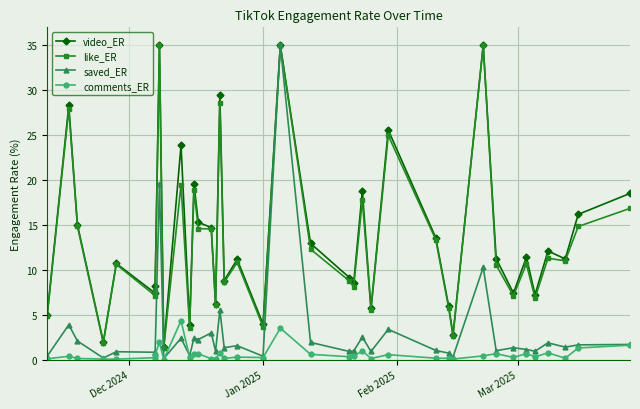

What is the sum of all comments_ER values?

25.9